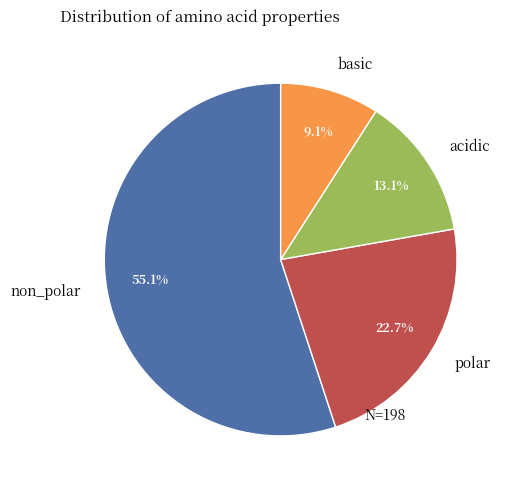

Does any single category account for the majority?

Yes